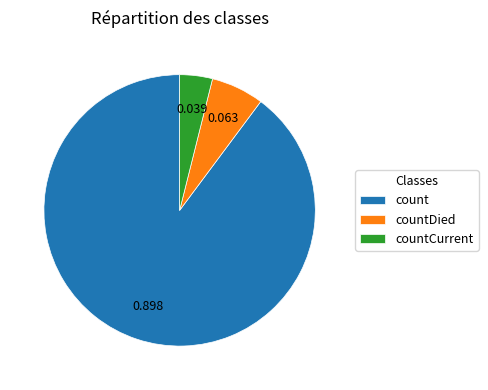

Do countDied and count together represent more than half of the pie?

Yes